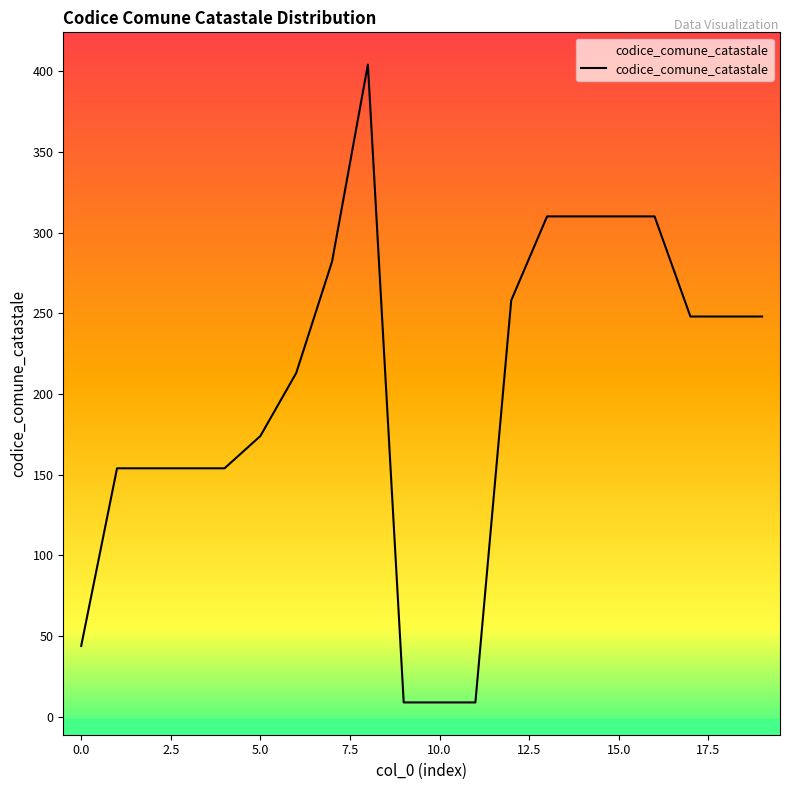

What is the greatest value displayed?

404